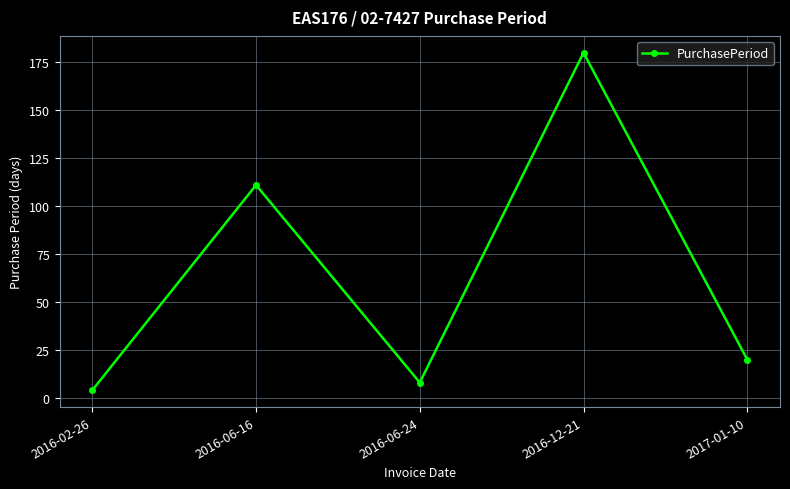

Which has a higher value, 2016-06-24 or 2016-12-21?

2016-12-21